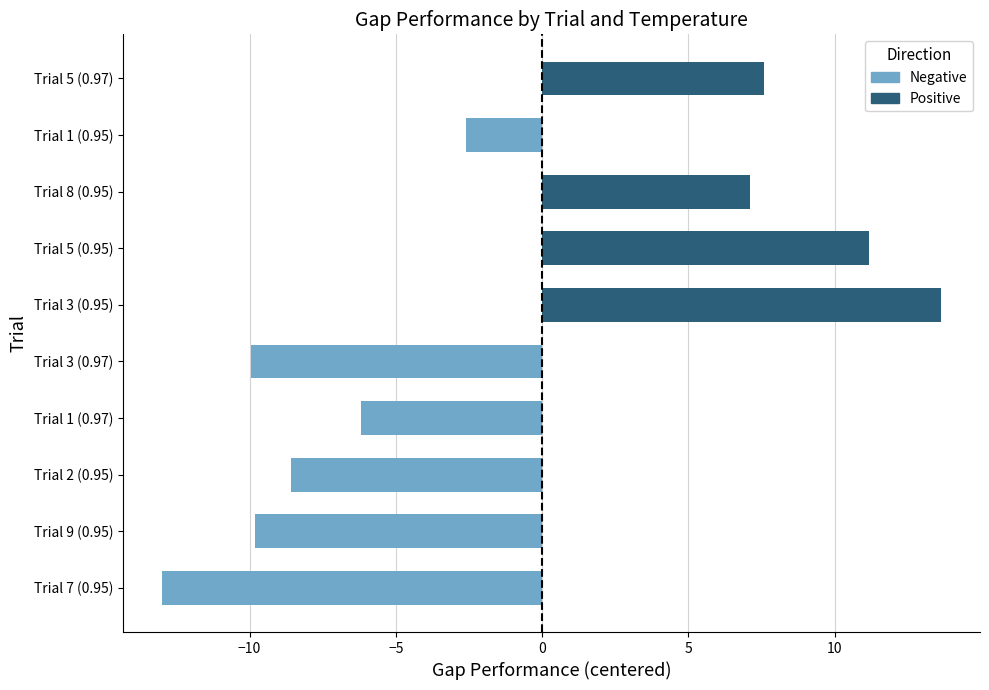

What is the maximum value shown in the chart?

13.6